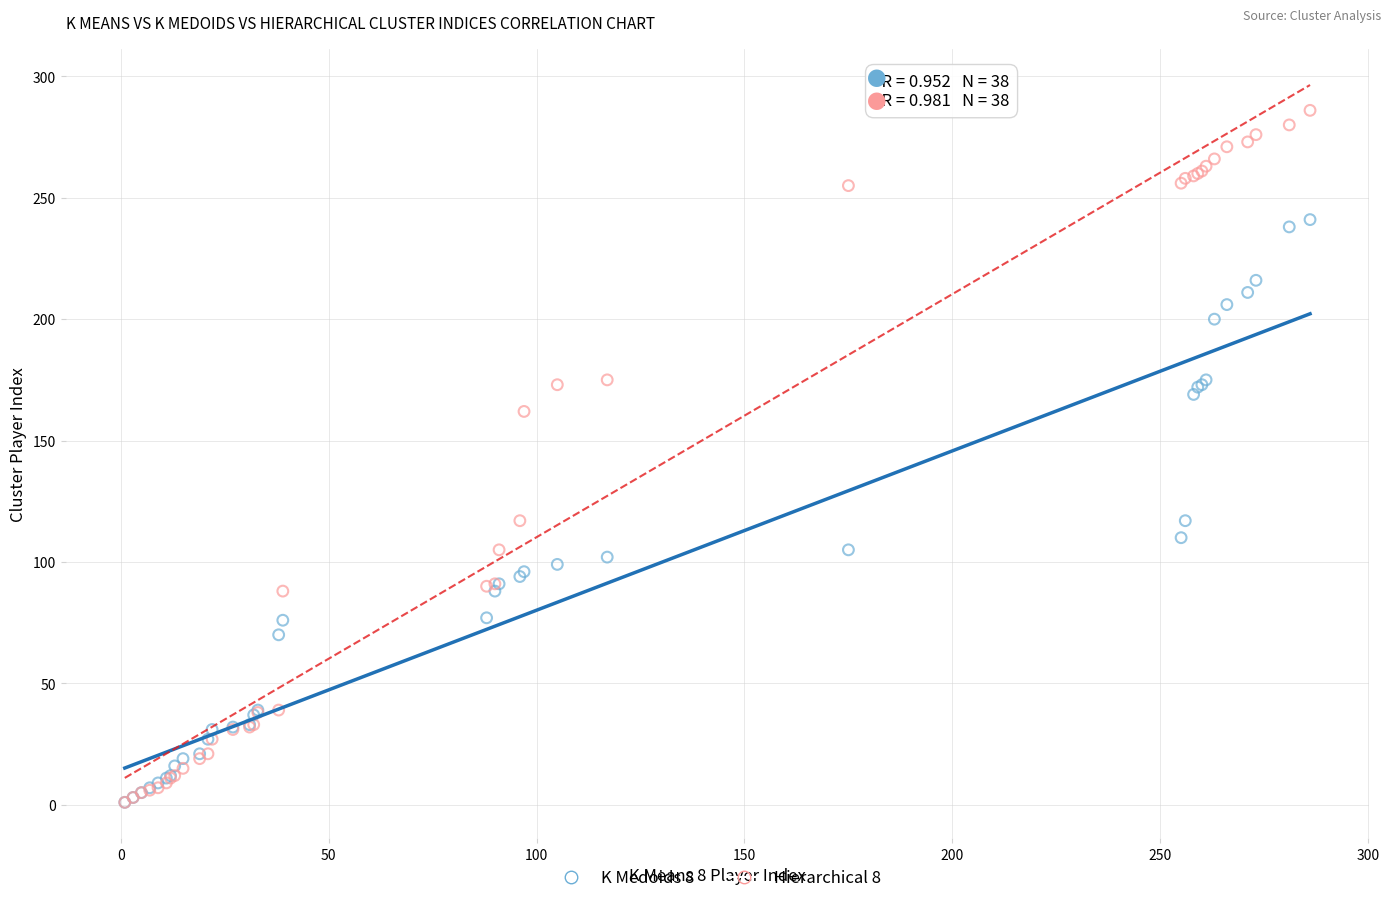

Across all series, what Y value is closest to 143?

162